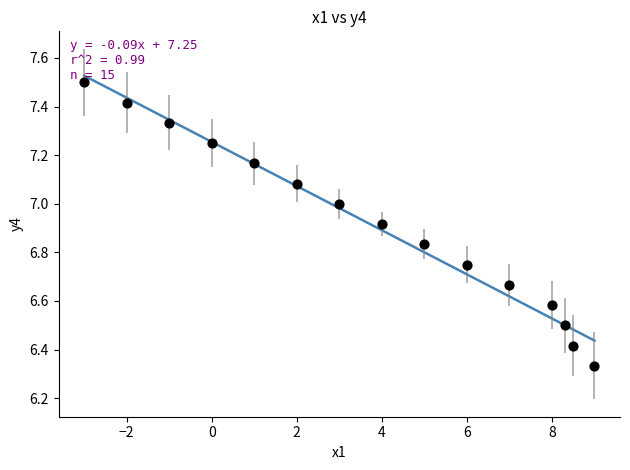

What is the range of Y values (max minus min)?

1.2